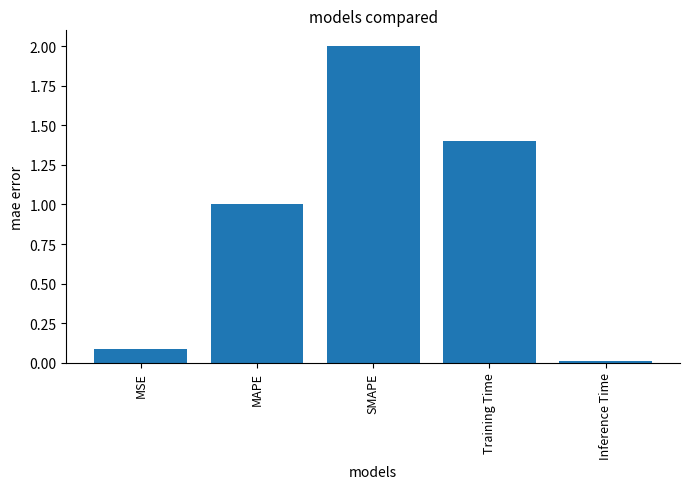

Which has a higher value, SMAPE or Training Time?

SMAPE